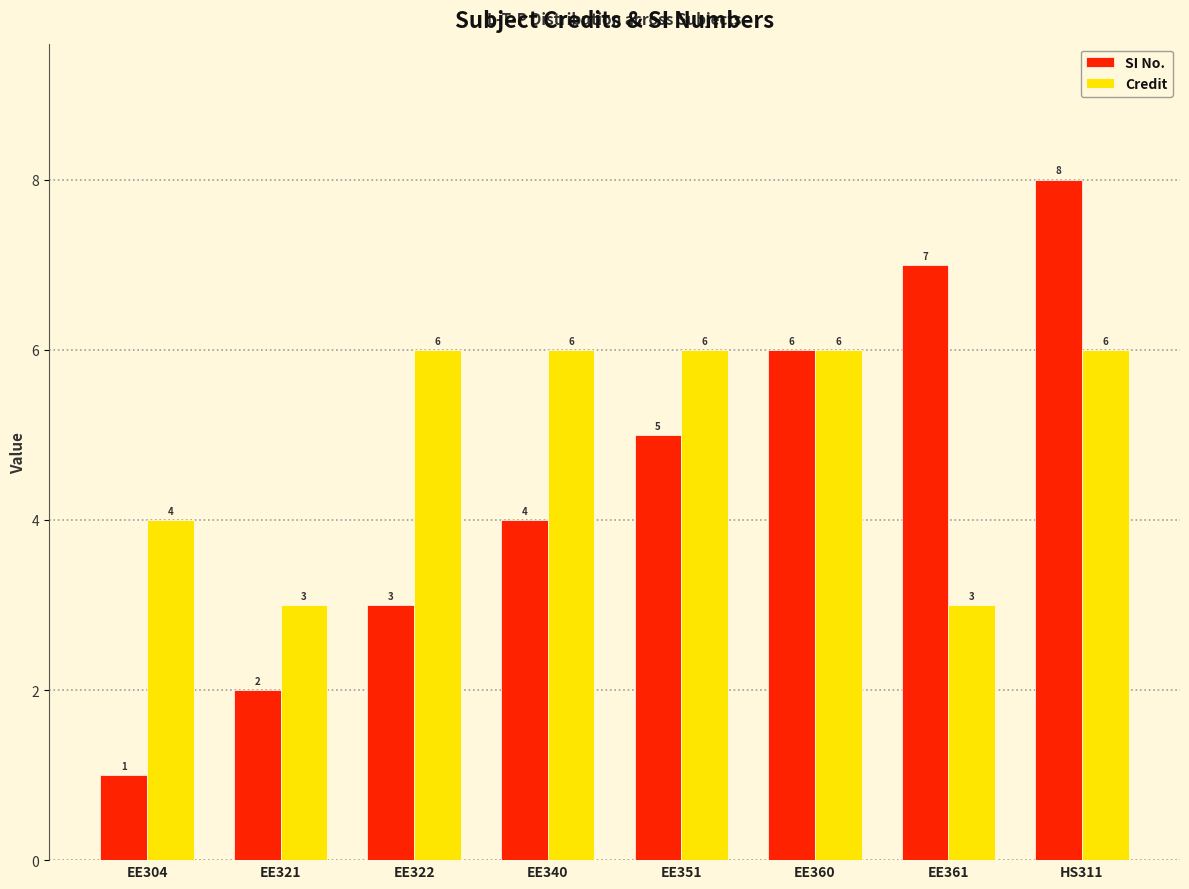

Which series has the widest spread of values?

SI No.